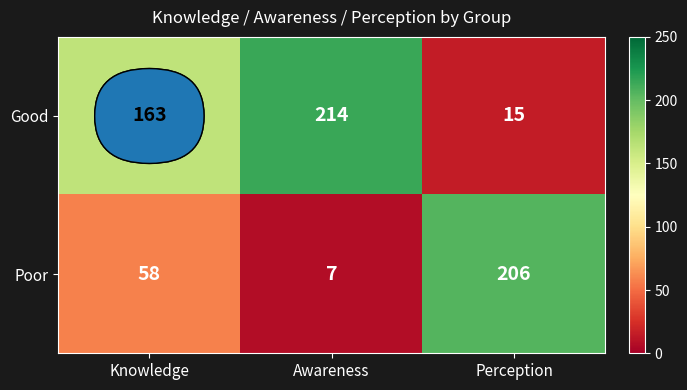

Count the Poor values in the range 7 to 206.

3